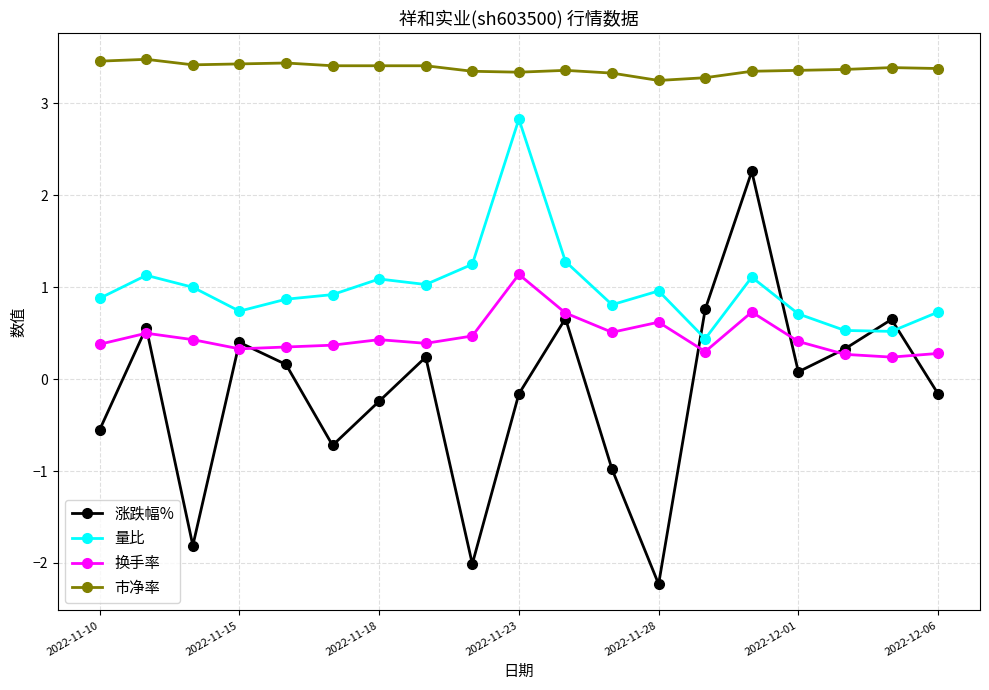

At how many categories does at least one series exceed 2?

19